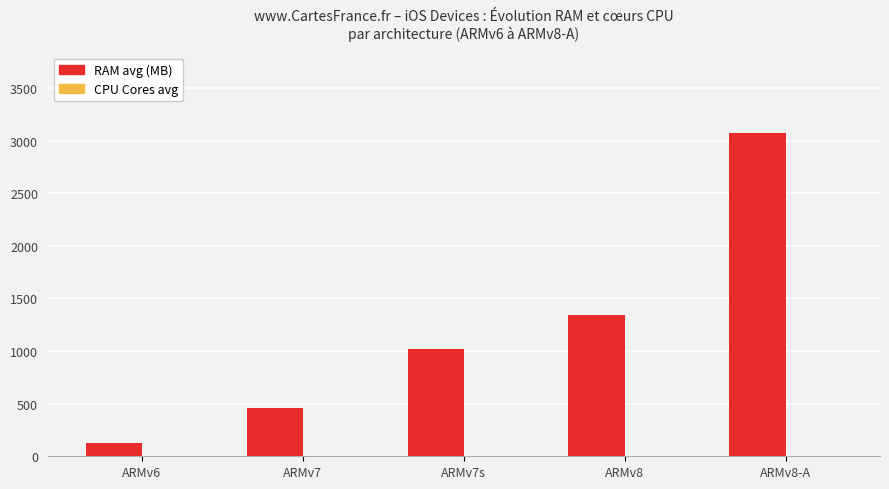

The value of RAM avg (MB) at ARMv7s is 445. True or false?

False